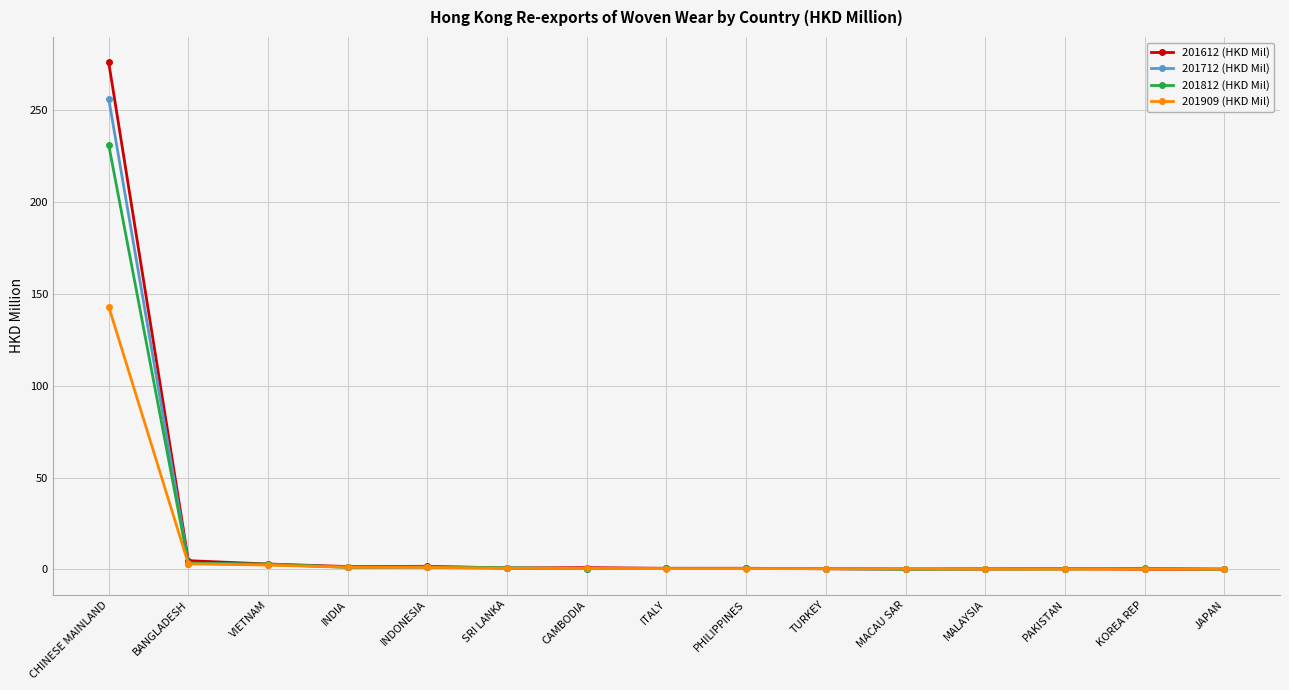

What is the value of the 201712 (HKD Mil) point at the 2nd from the left?

3.5